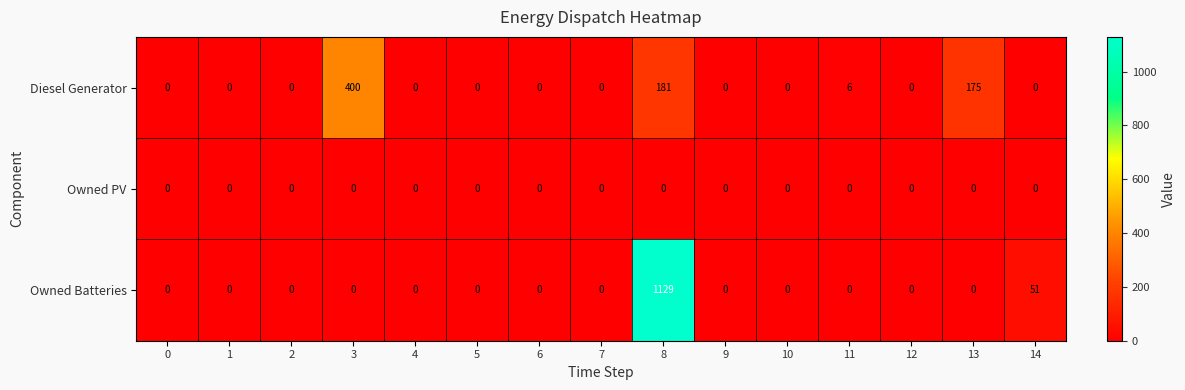

List the series in order of their overall mean, highest first.

Owned Batteries, Diesel Generator, Owned PV